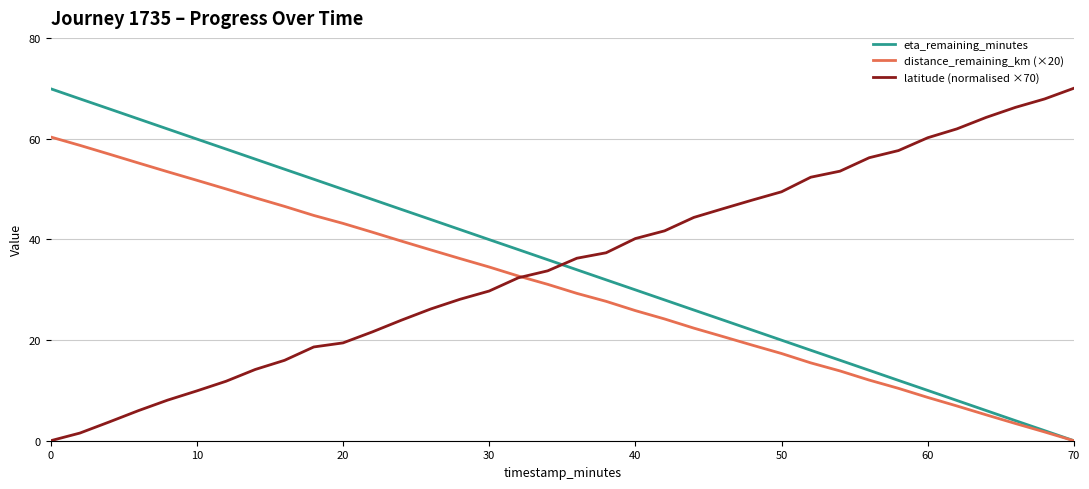

True or false: latitude (normalised ×70) and eta_remaining_minutes intersect in this chart.

True